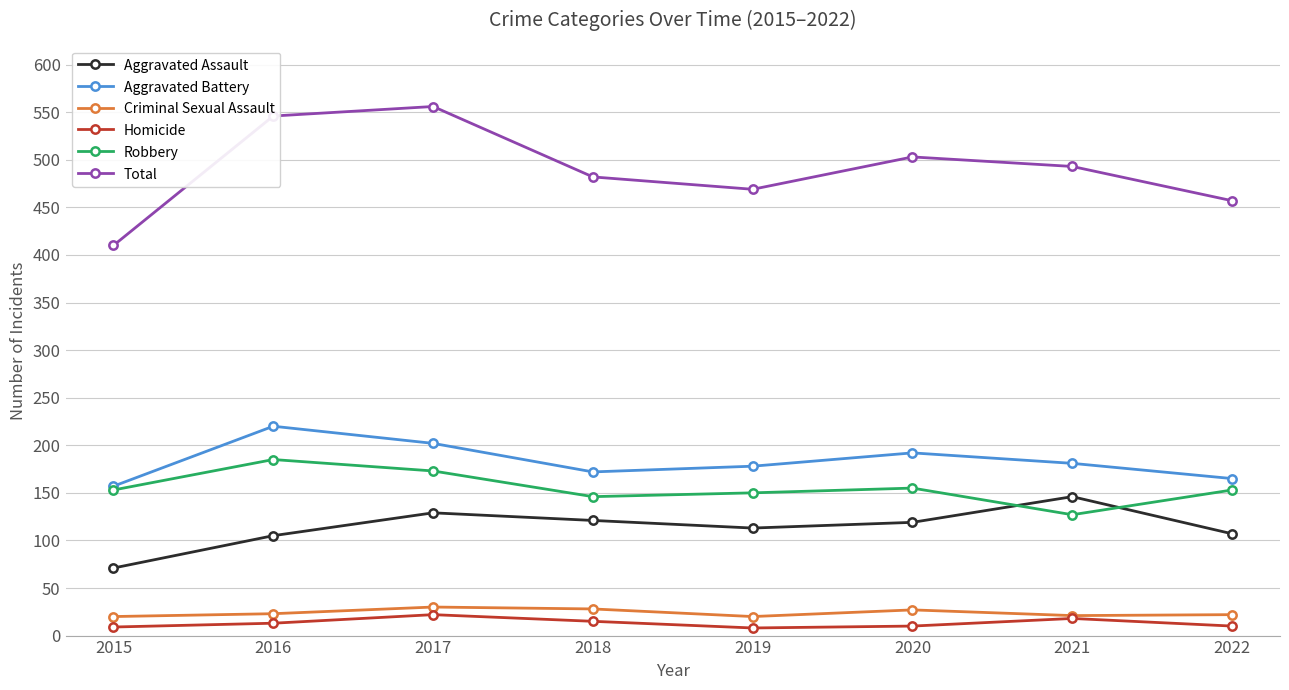

True or false: Total and Criminal Sexual Assault intersect in this chart.

False